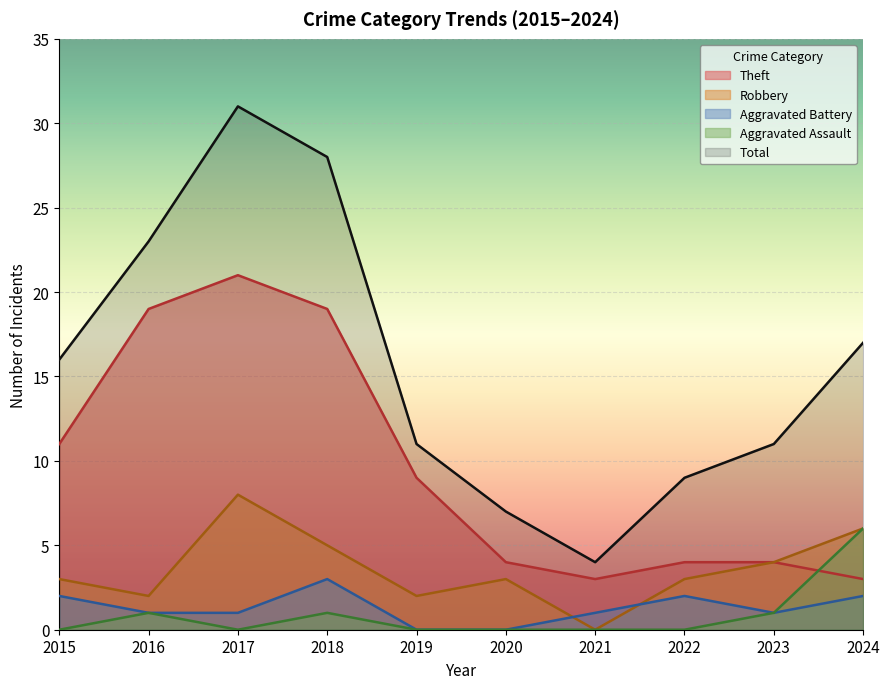

At how many categories does at least one series exceed 7?

8